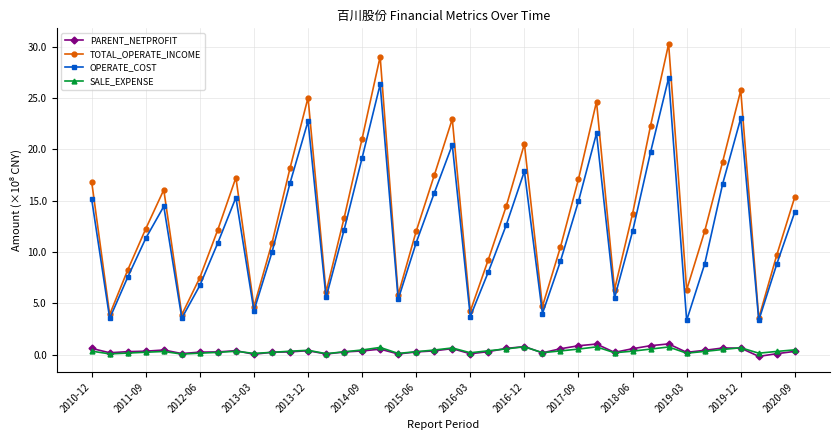

Which series has the widest spread of values?

TOTAL_OPERATE_INCOME